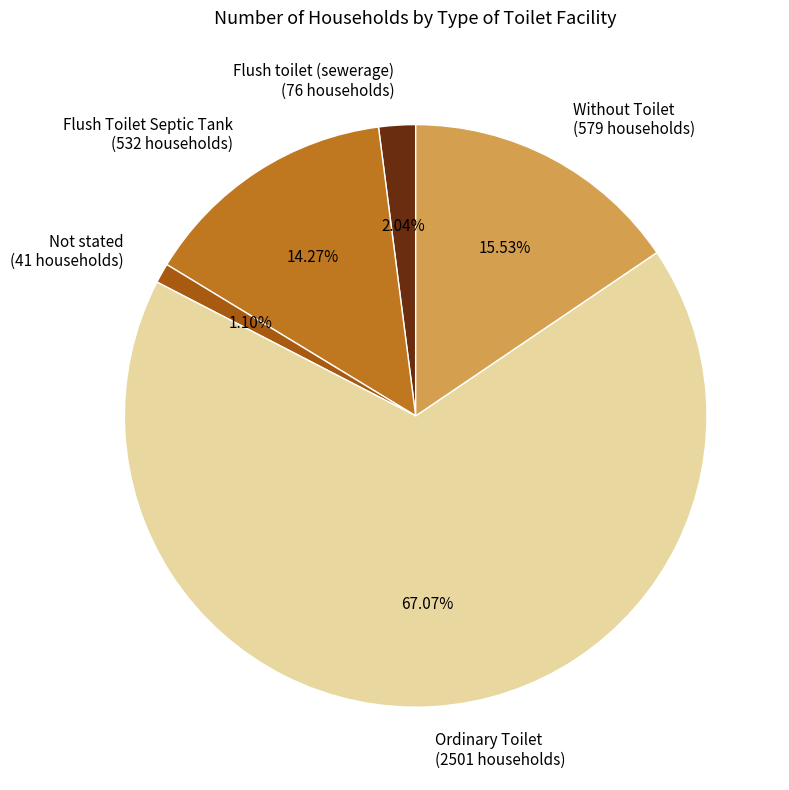

Does Ordinary Toilet account for over 50% of the chart?

Yes